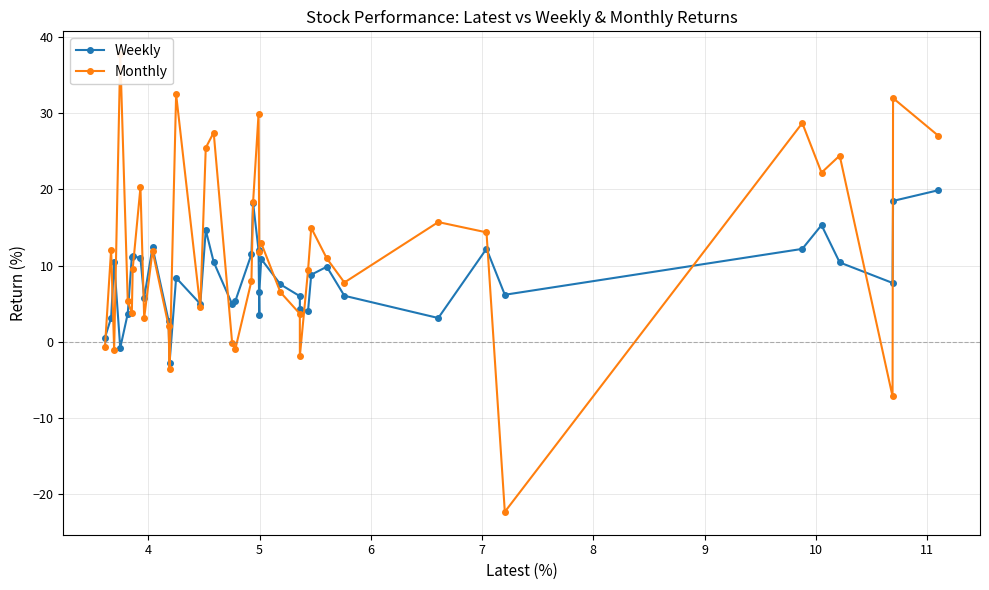

What is the minimum value for Weekly?

-2.7